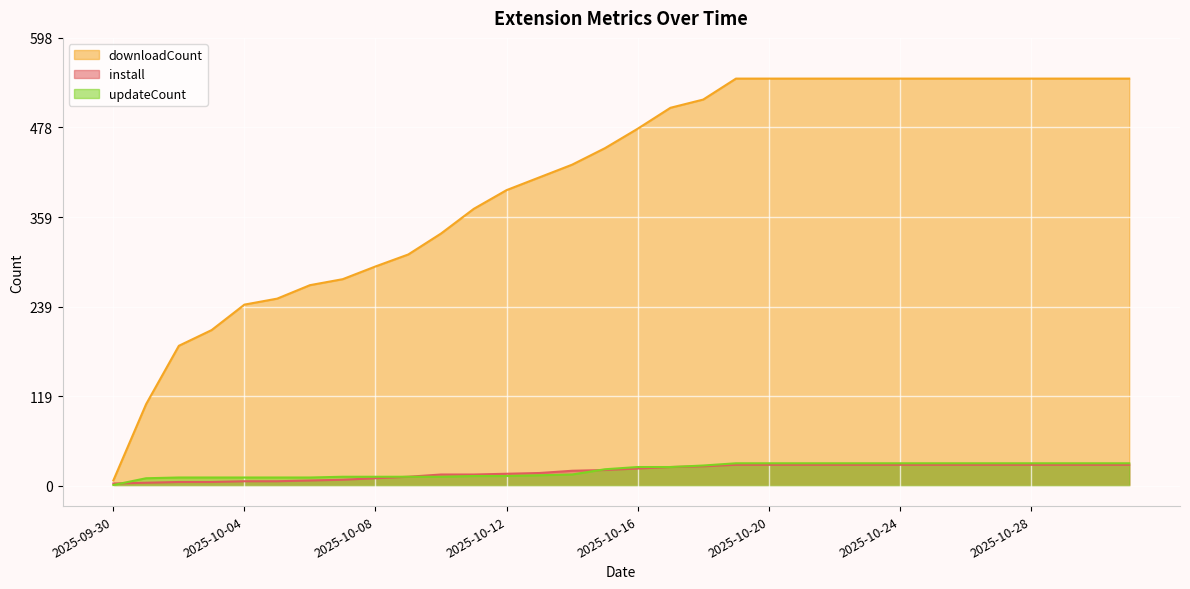

Is it true that install equals 28 at 2025-10-25?

True